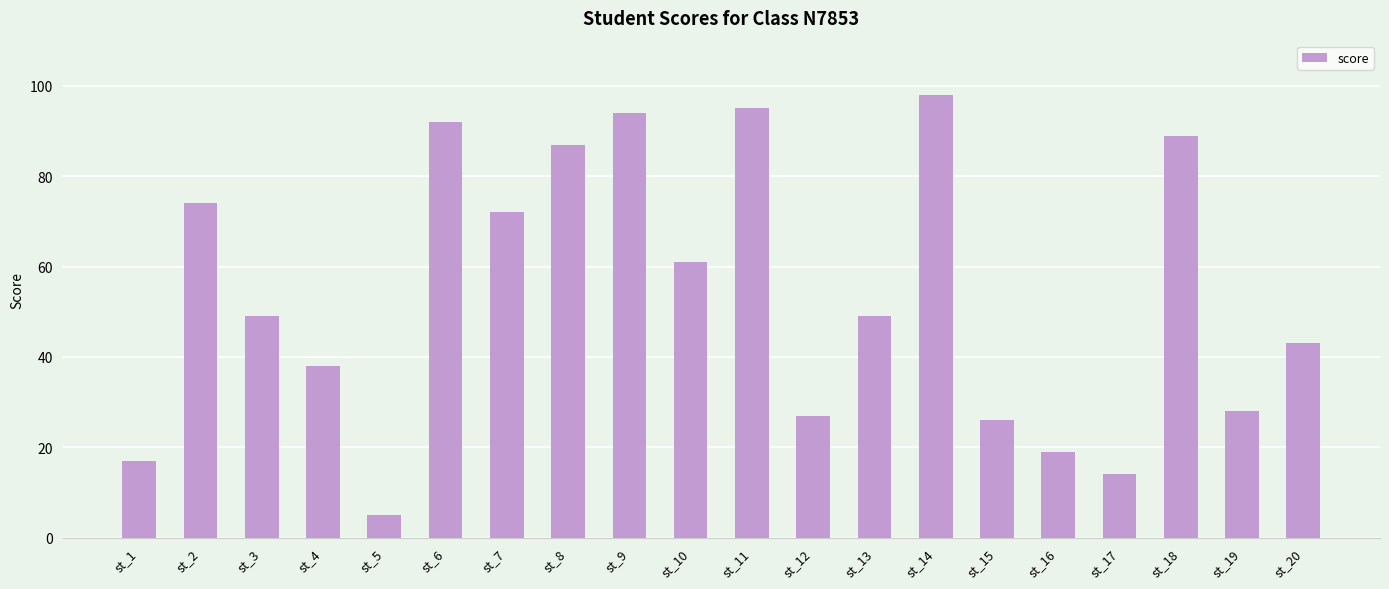

Are the bars horizontal?

No